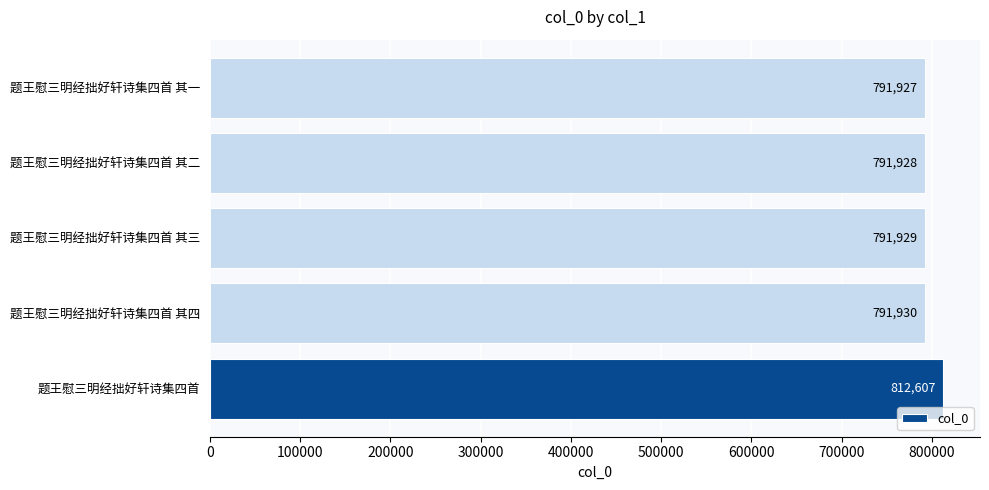

What is the sum of the values at 题王慰三明经拙好轩诗集四首 其一 and 题王慰三明经拙好轩诗集四首 其三?

1583856